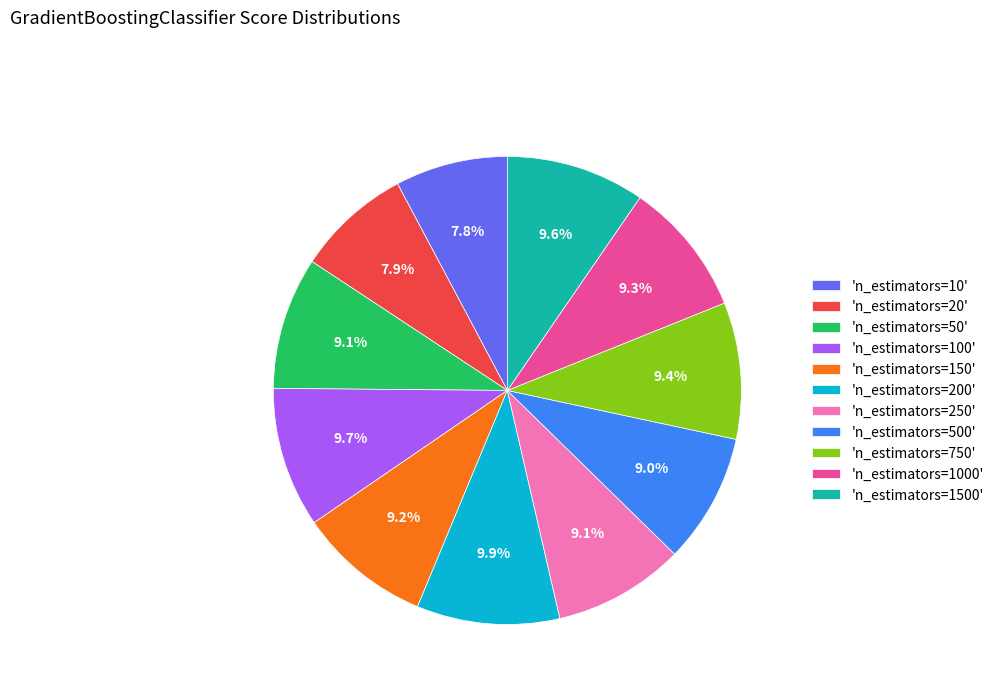

Is there a majority slice in this chart?

No